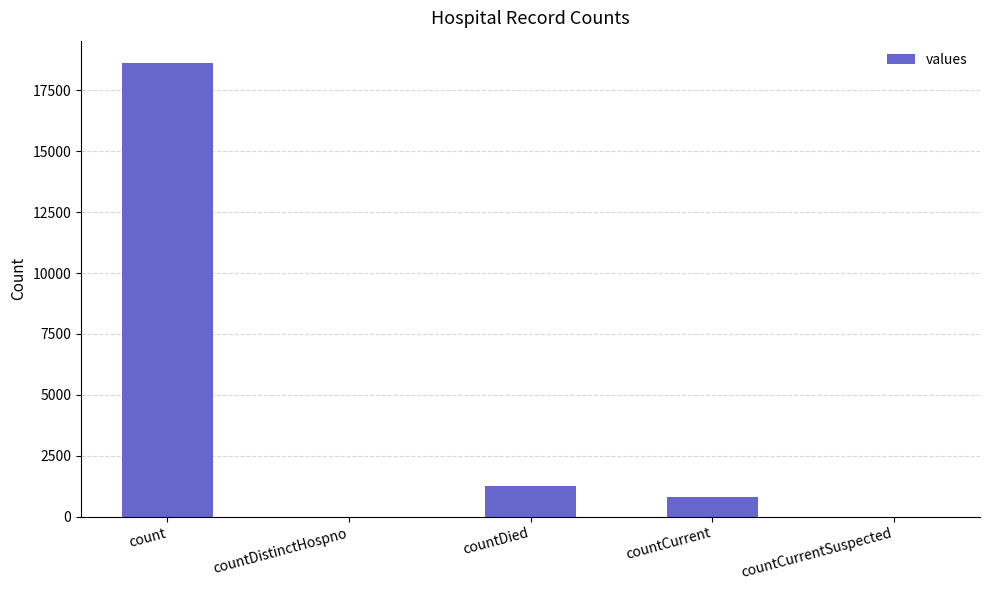

Is it true that the value at count is 33235?

False